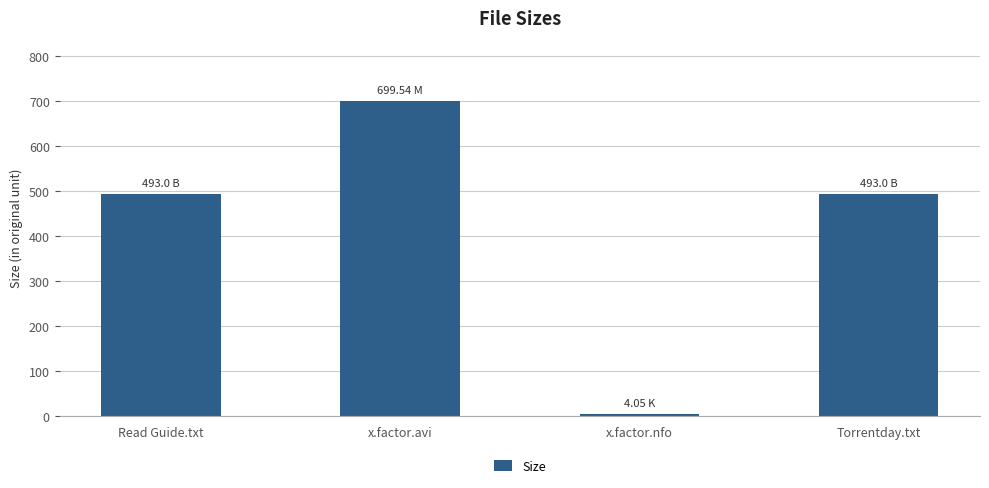

What is the sum of the values at x.factor.avi and Read Guide.txt?

1192.5